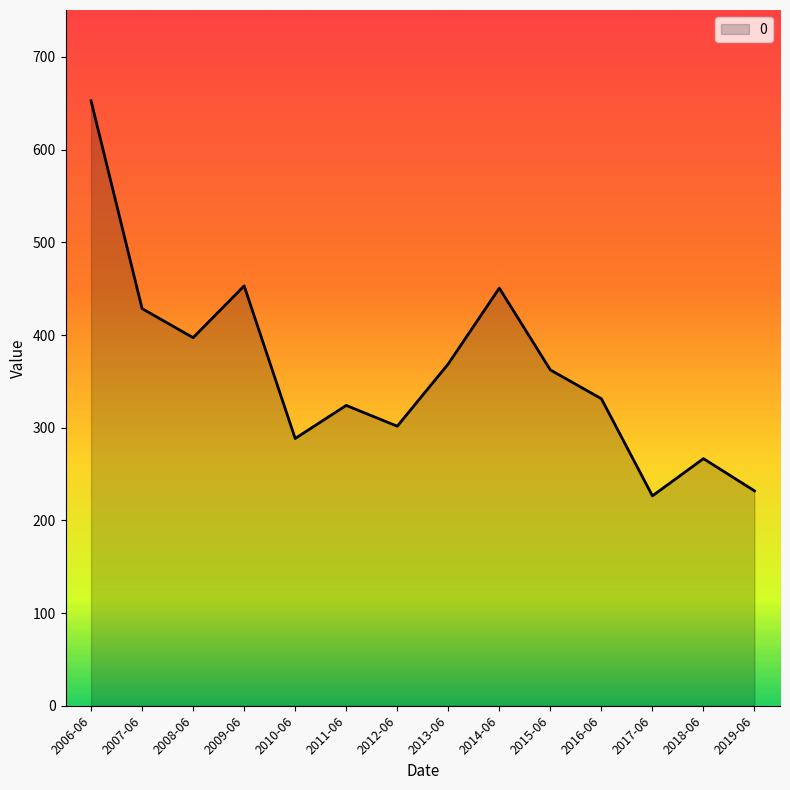

Is it true that the value at 2016-06 is 218.0?

False